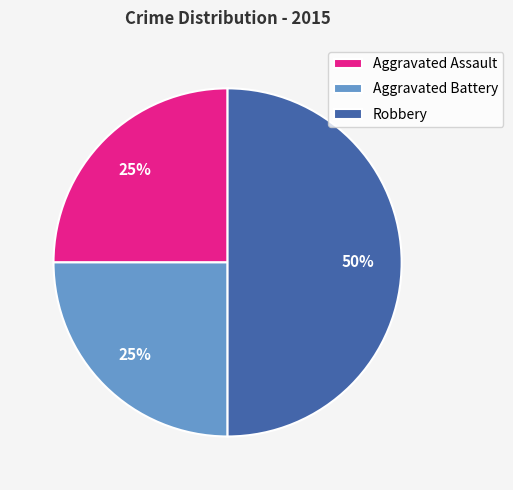

The Aggravated Battery slice represents 25% of the pie. True or false?

True